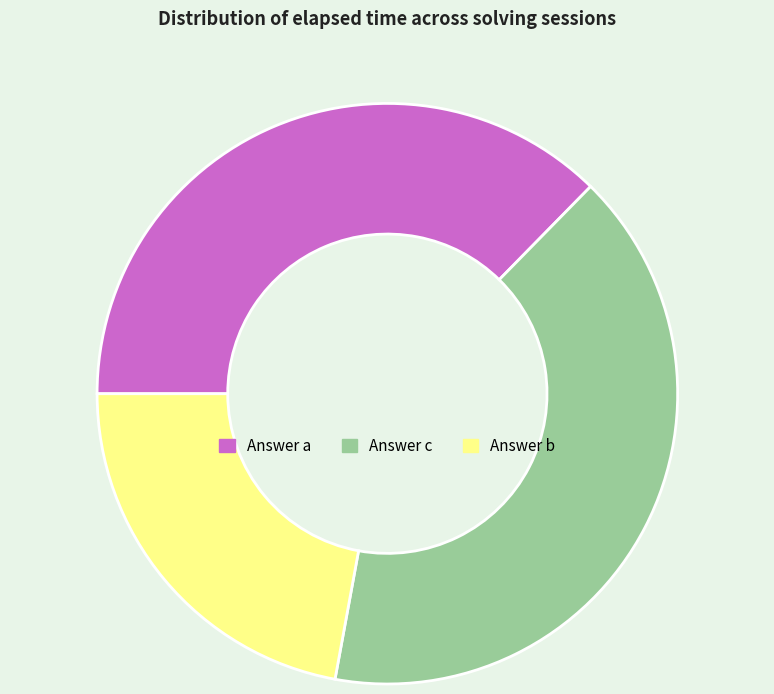

Is it true that Answer c is 55% of the pie?

False